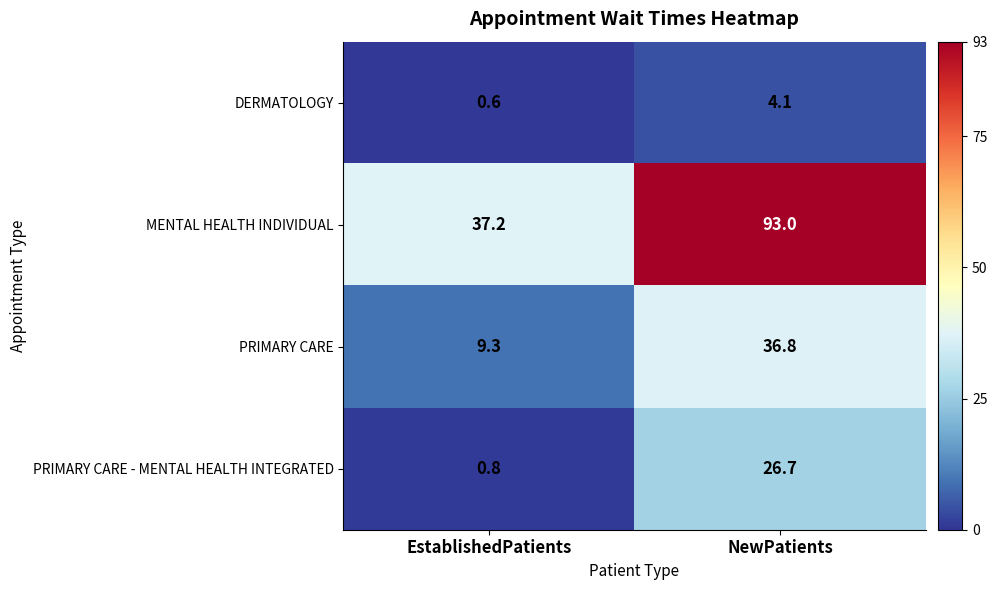

Which category has the lowest value across all series?

EstablishedPatients